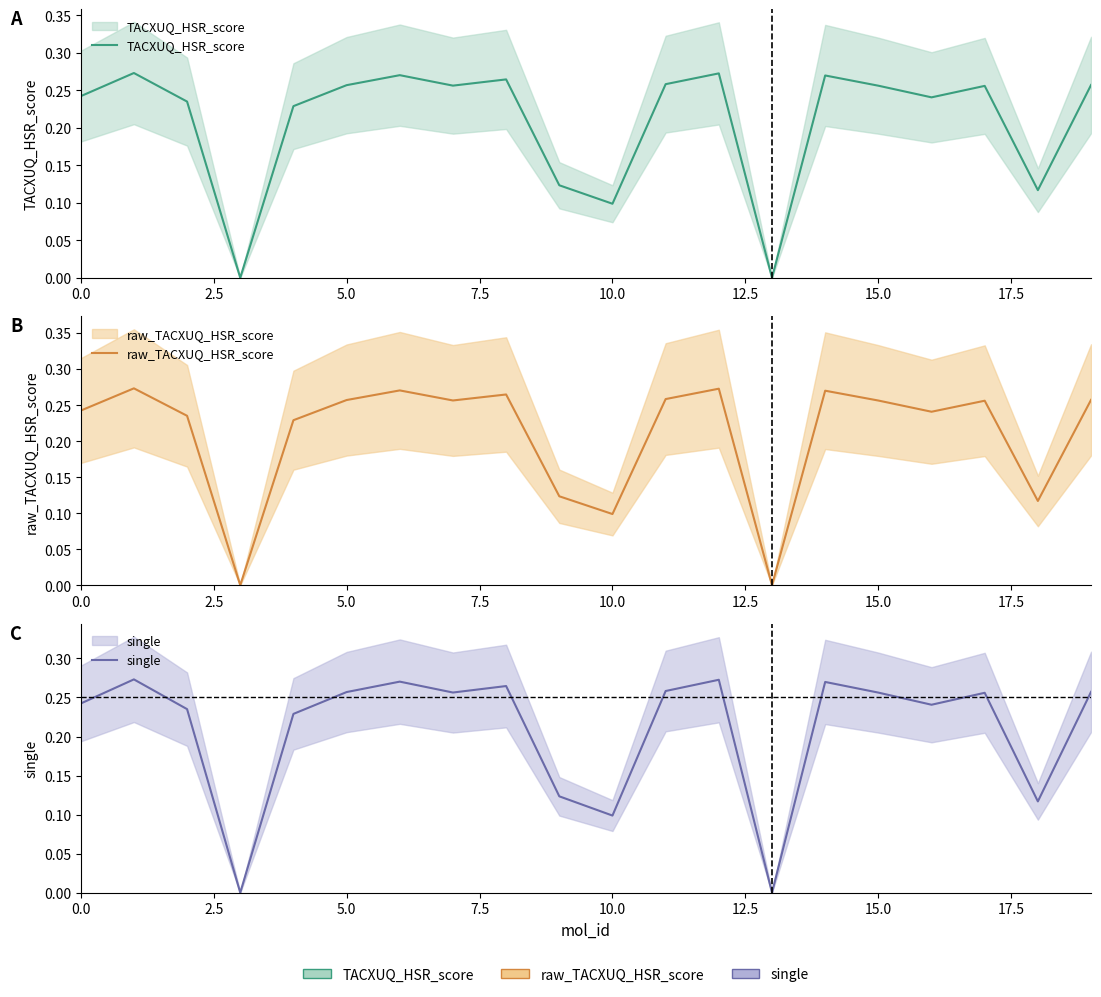

How many interior local valleys does the raw_TACXUQ_HSR_score series have?

6